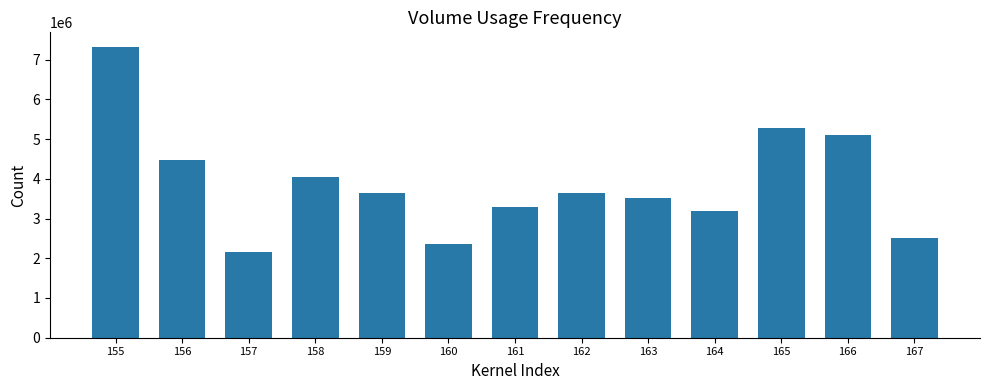

Read the value at 159.

3649200